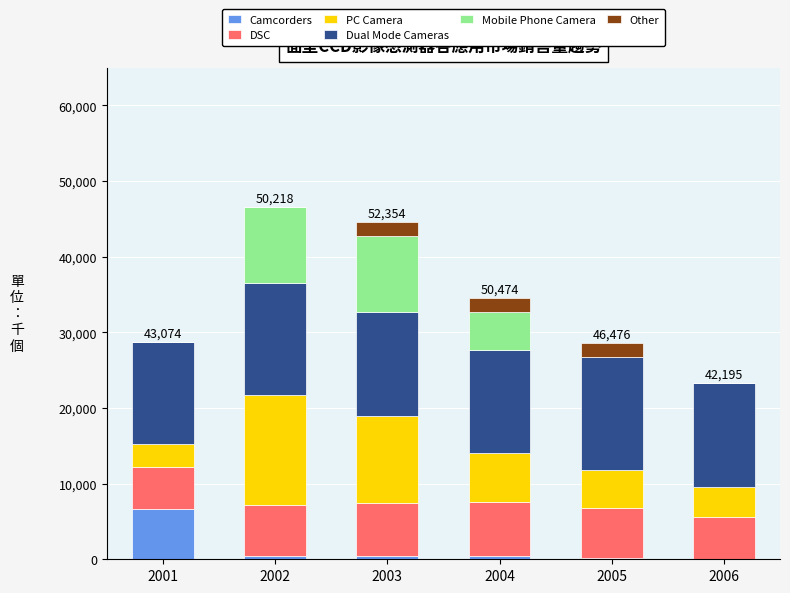

How many distinct data groups are displayed?

6